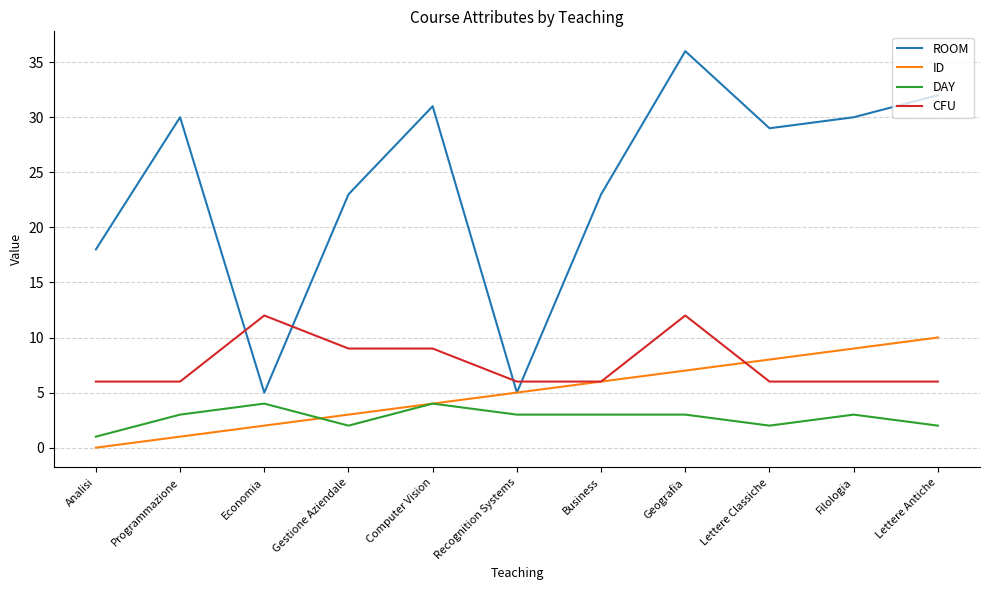

Between Recognition Systems and Lettere Classiche, which series saw the biggest shift?

ROOM